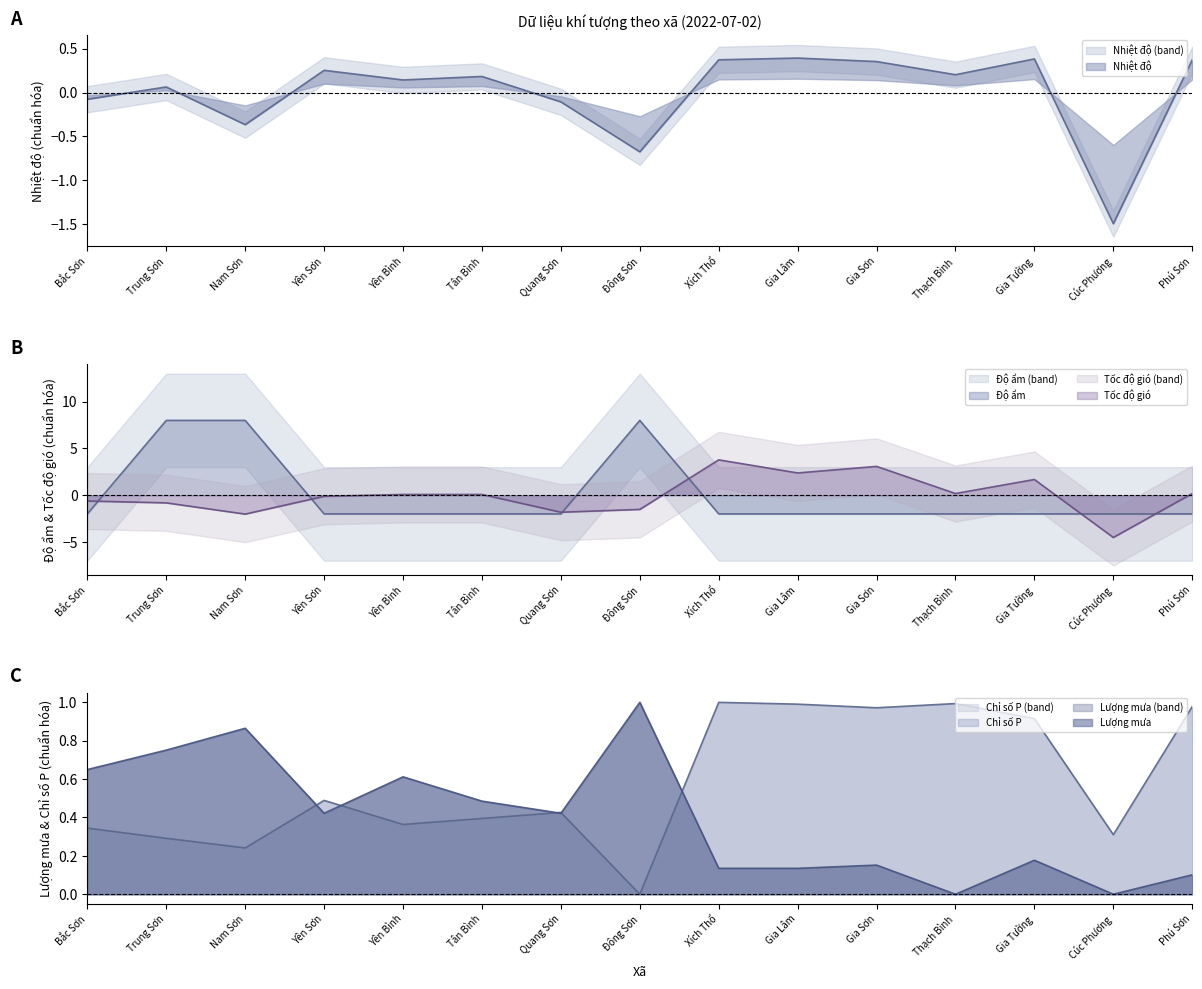

After their last crossing, which series has the higher values: Lượng mưa or Nhiệt độ?

Nhiệt độ